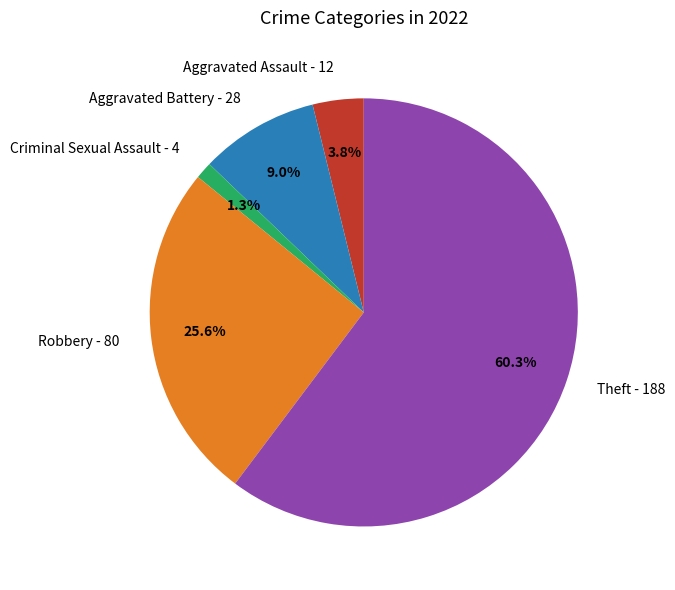

Is it true that Theft is 50% of the pie?

False